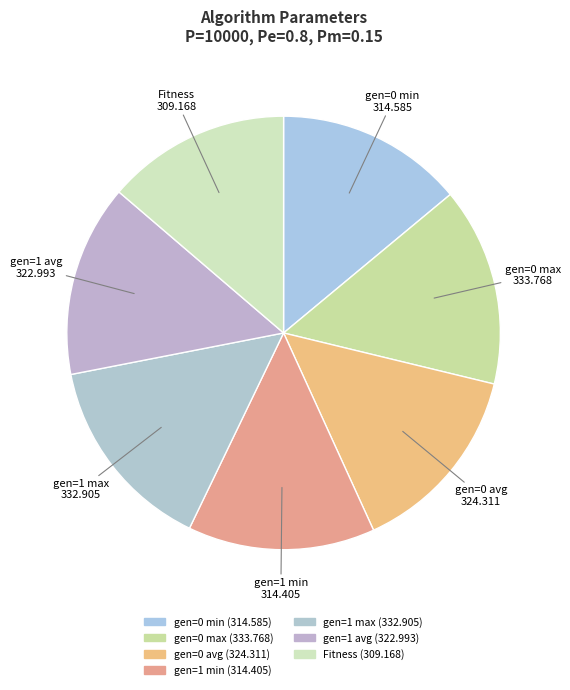

What percentage is the gen=1 avg slice, to the nearest percent?

14%